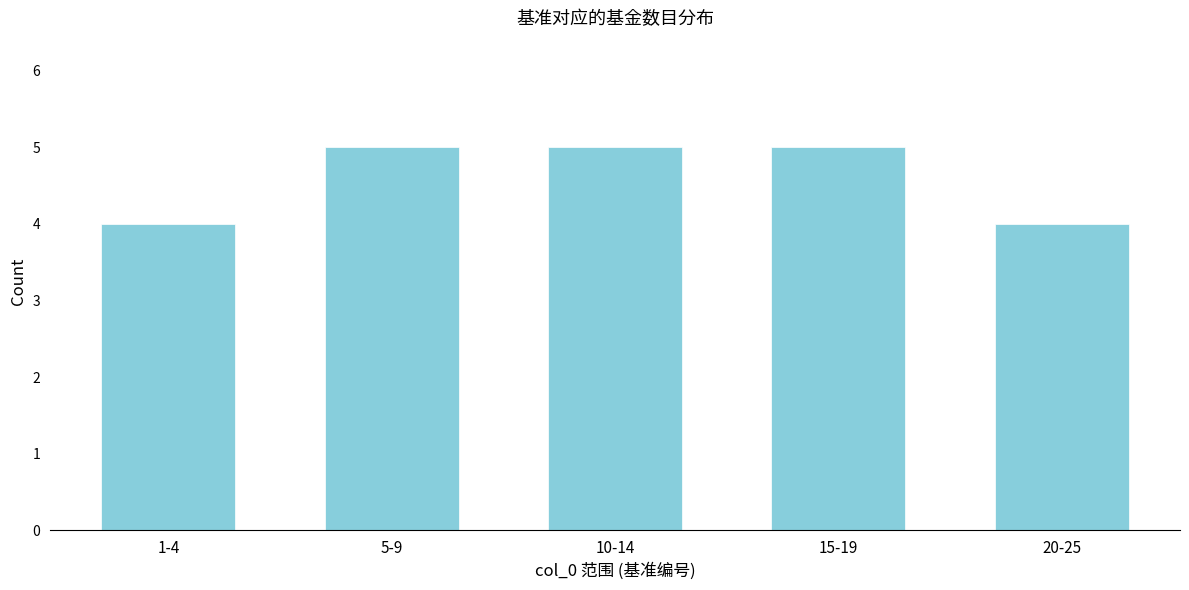

Reading left to right, list all the values displayed in this chart.

4	5	5	5	4